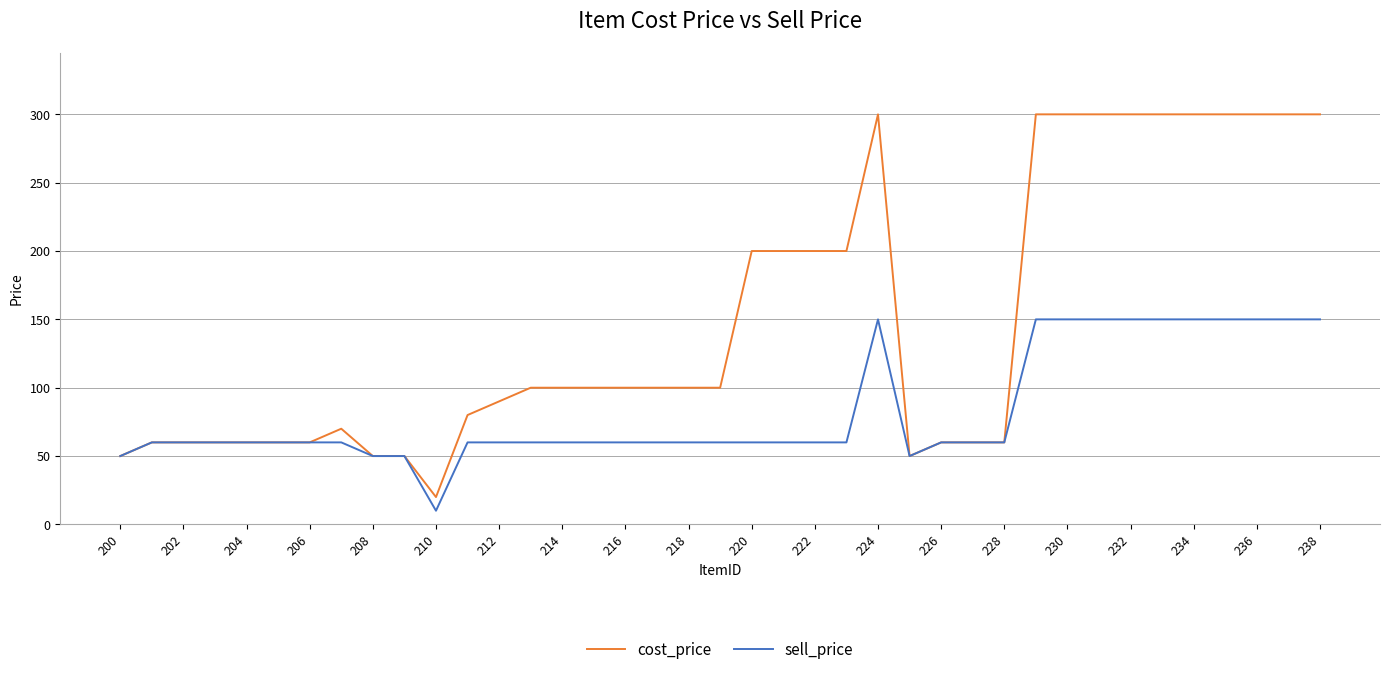

List the series in order of their overall mean, highest first.

cost_price, sell_price